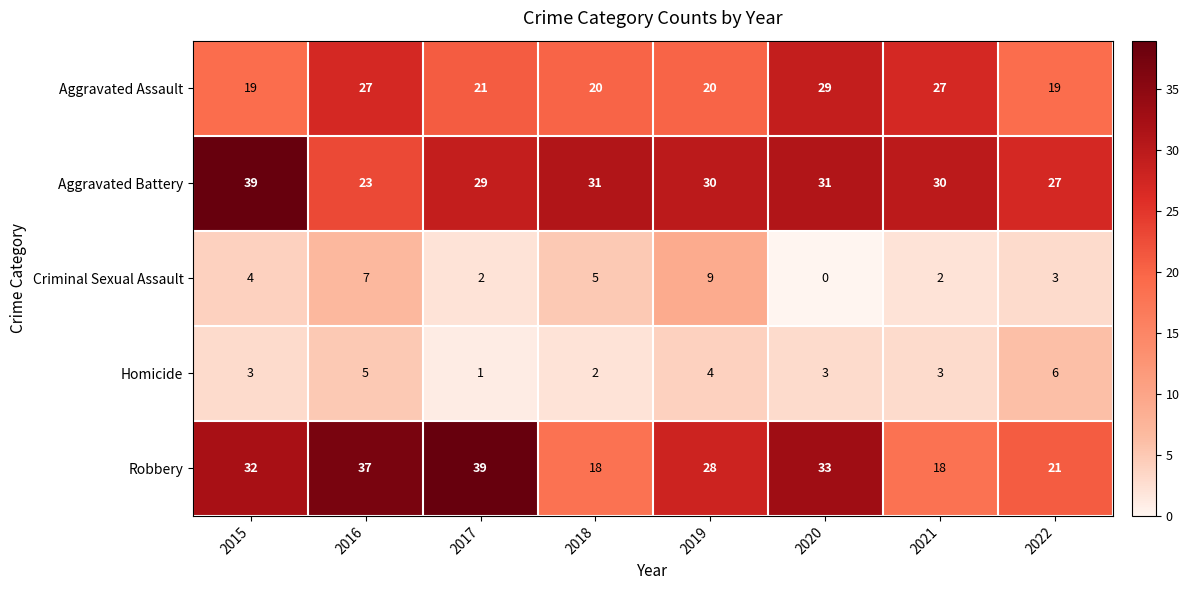

What is the total value across all series at 2017?

92